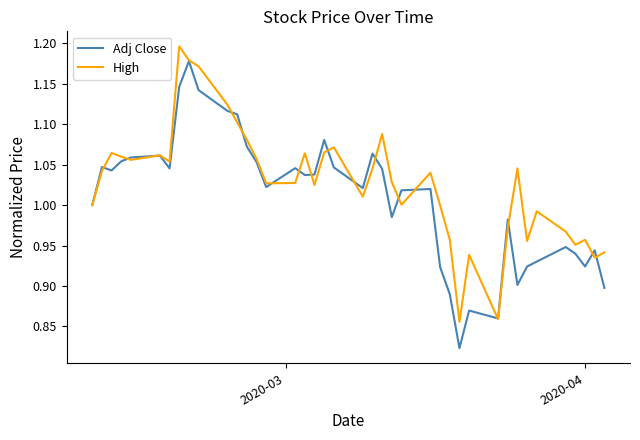

Which series has the largest total across all categories?

High